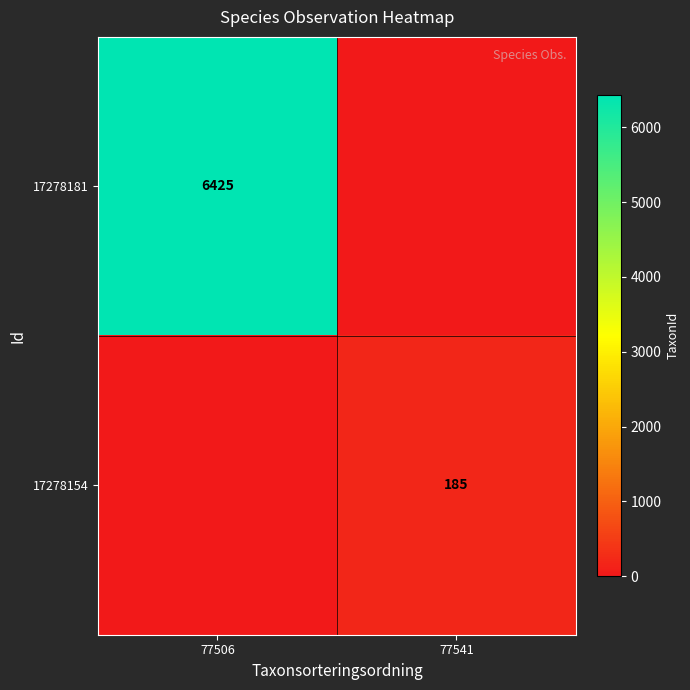

Which label corresponds to the largest value in the chart?

77506